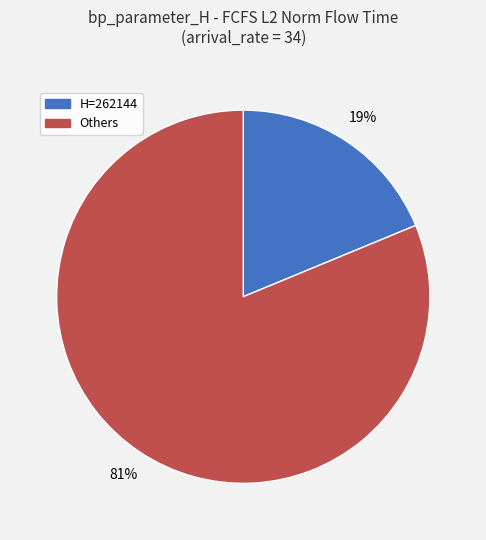

To the nearest percent, what is the difference between the largest and smallest slice percentages?

62%